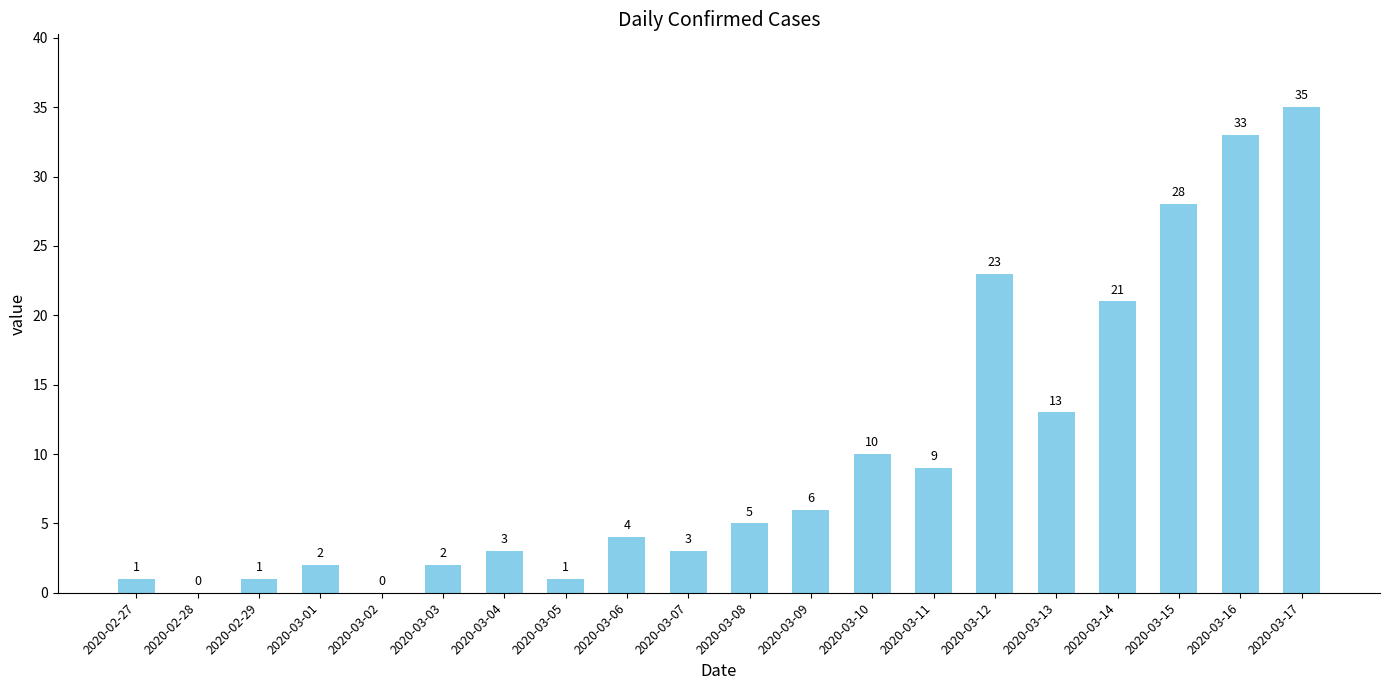

How many categories are shown in the chart?

20